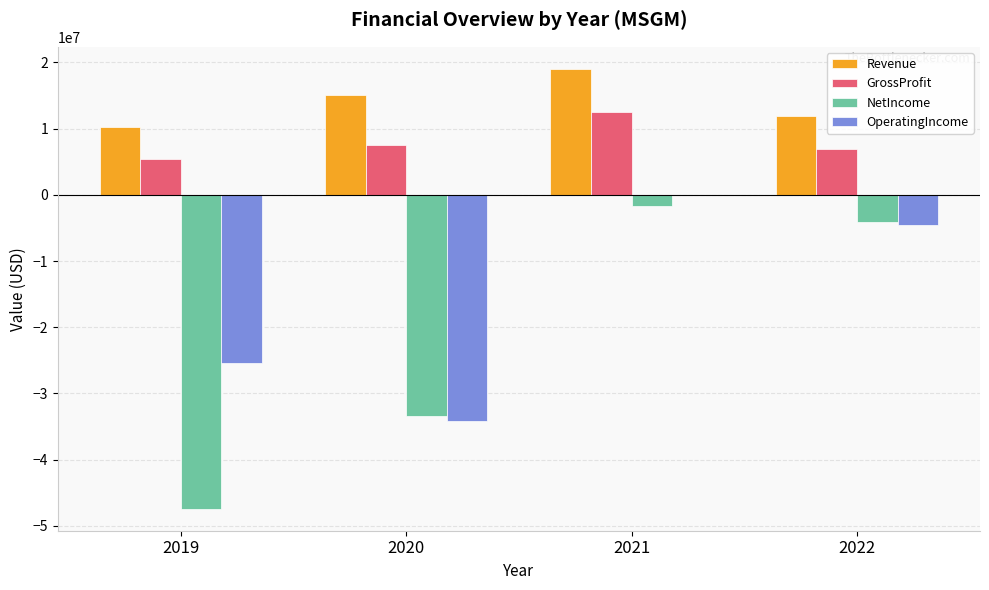

What is the sum of the NetIncome values at 2019 and 2020?

-80900707